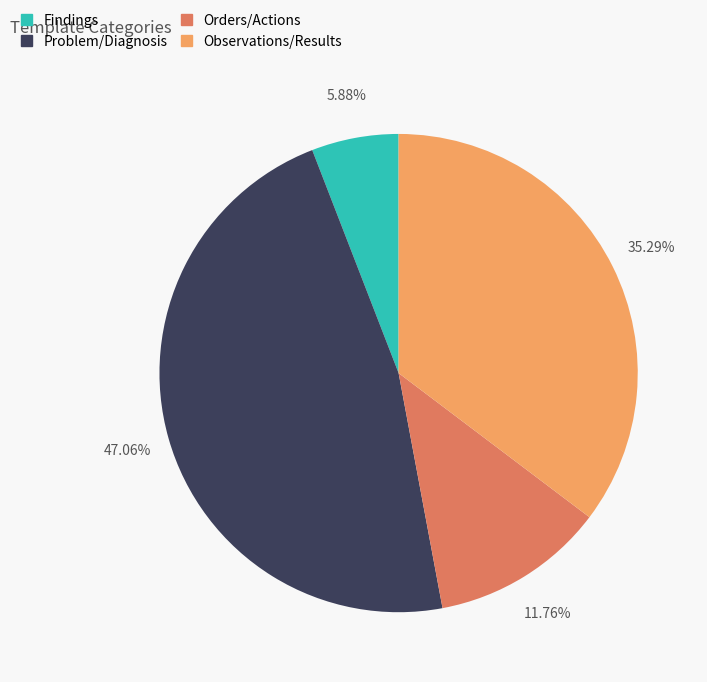

Which has a higher value, Observations/Results or Orders/Actions?

Observations/Results